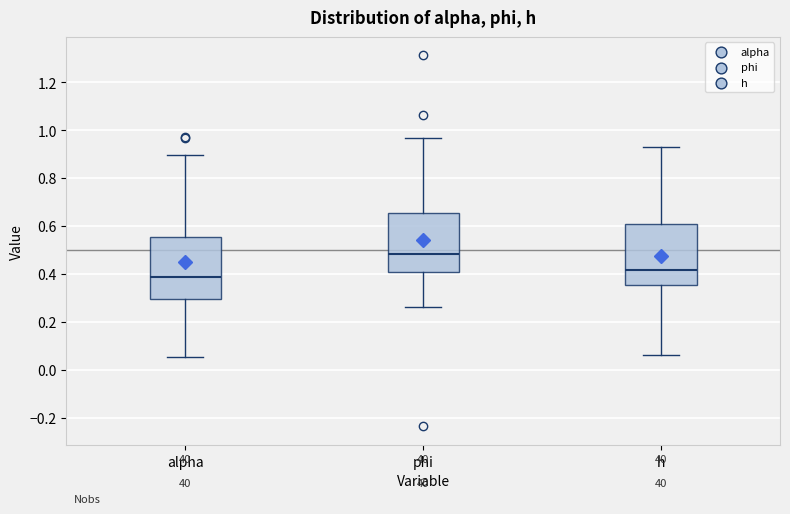

Reading left to right, transcribe this box plot: for each box, give where its median line is, the range the box spans, and where its two whiskers end, as read against the y-axis. The values are not printed on the chart, so give them approximately, as read against the axis.

alpha: median 0.38, box 0.30 to 0.56, whiskers 0.06 to 0.90
phi: median 0.48, box 0.40 to 0.66, whiskers 0.26 to 0.96
h: median 0.42, box 0.36 to 0.60, whiskers 0.06 to 0.94